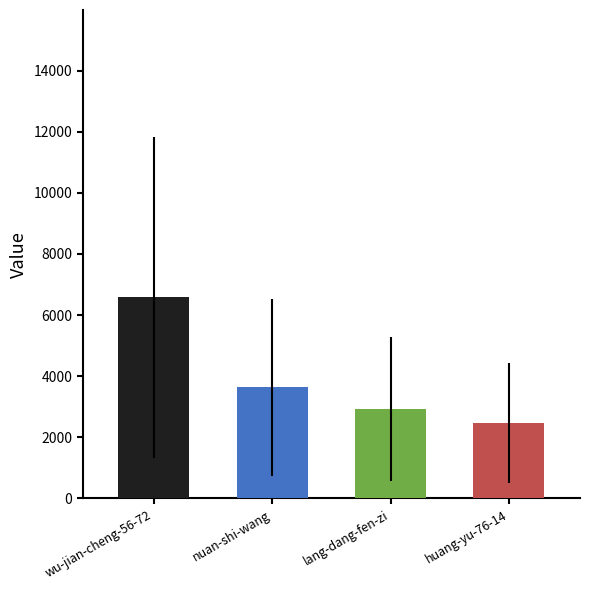

Count the values in the range 2926 to 6579.

3